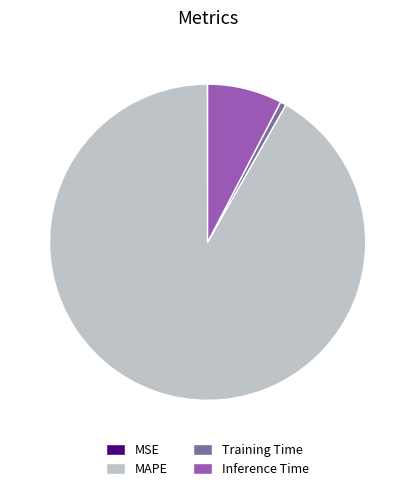

Between Training Time and Inference Time, which is larger?

Inference Time